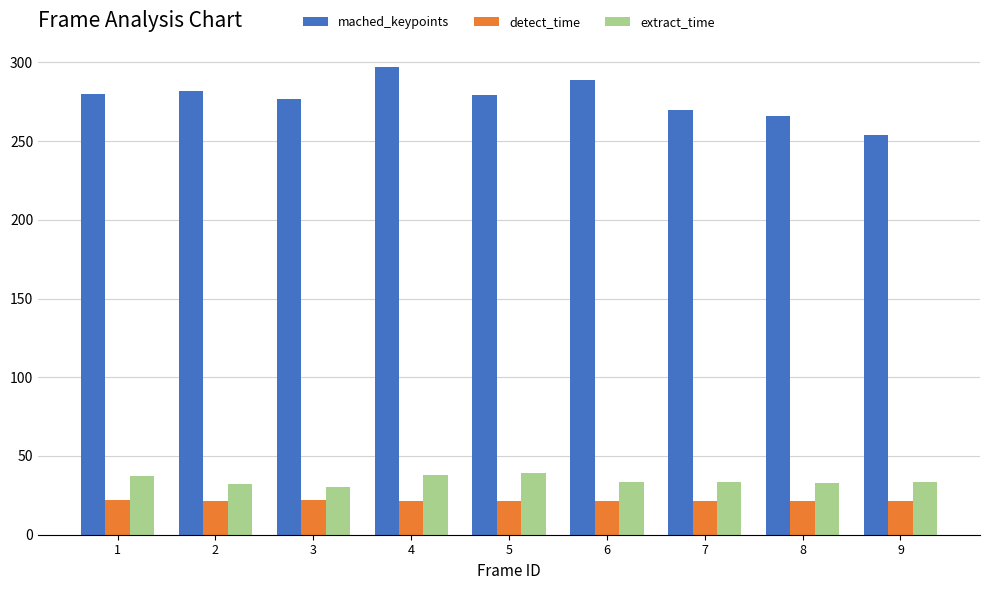

True or false: extract_time has a value of 10.5 at 9.

False